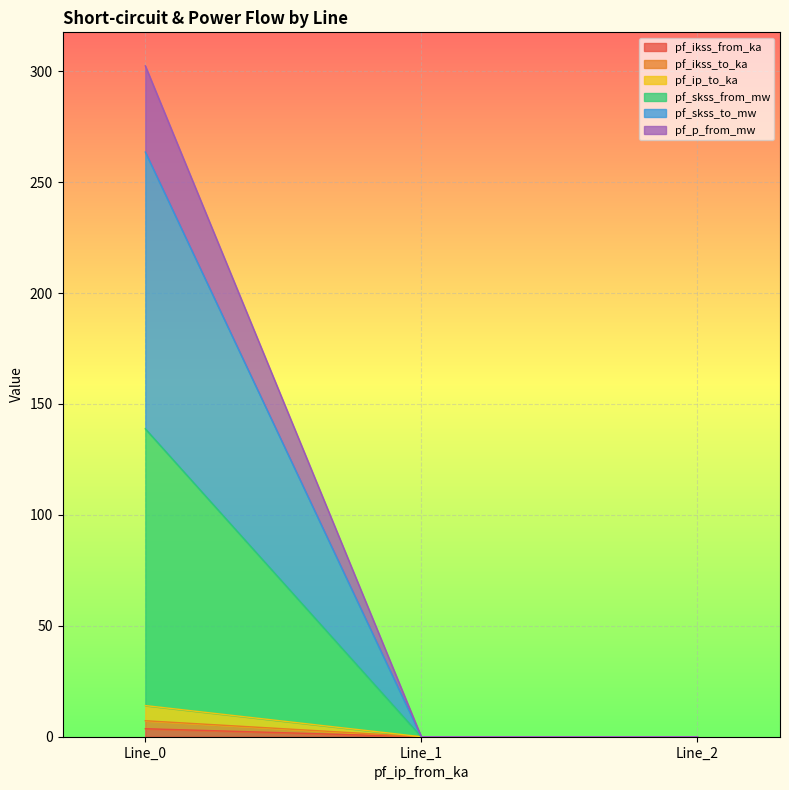

The pf_skss_to_mw series shows 0.0 at Line_2. True or false?

True